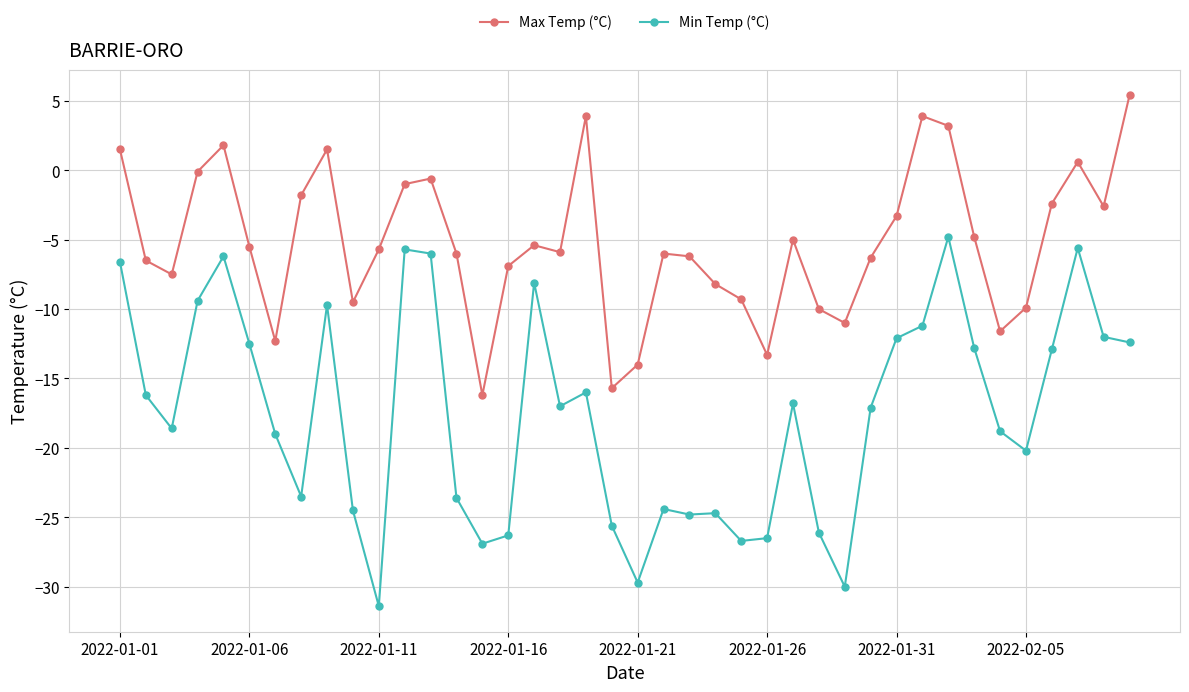

Rank the series by their maximum value, from highest to lowest.

Max Temp (°C), Min Temp (°C)